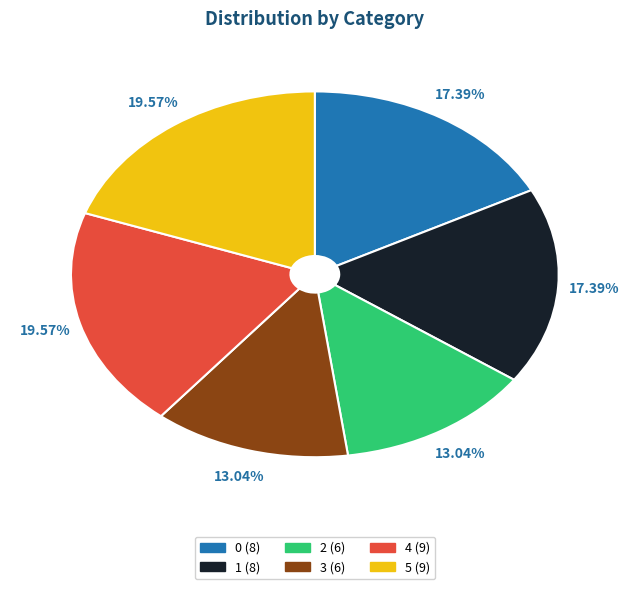

Combined, do 5 and 1 account for over 50%?

No